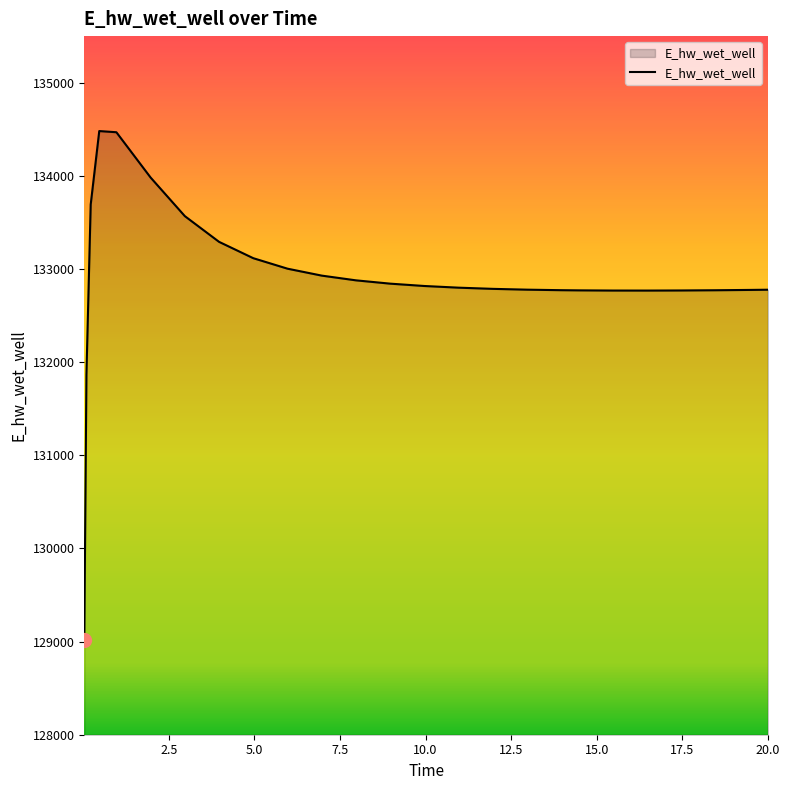

What is the smallest value displayed?

129015.6